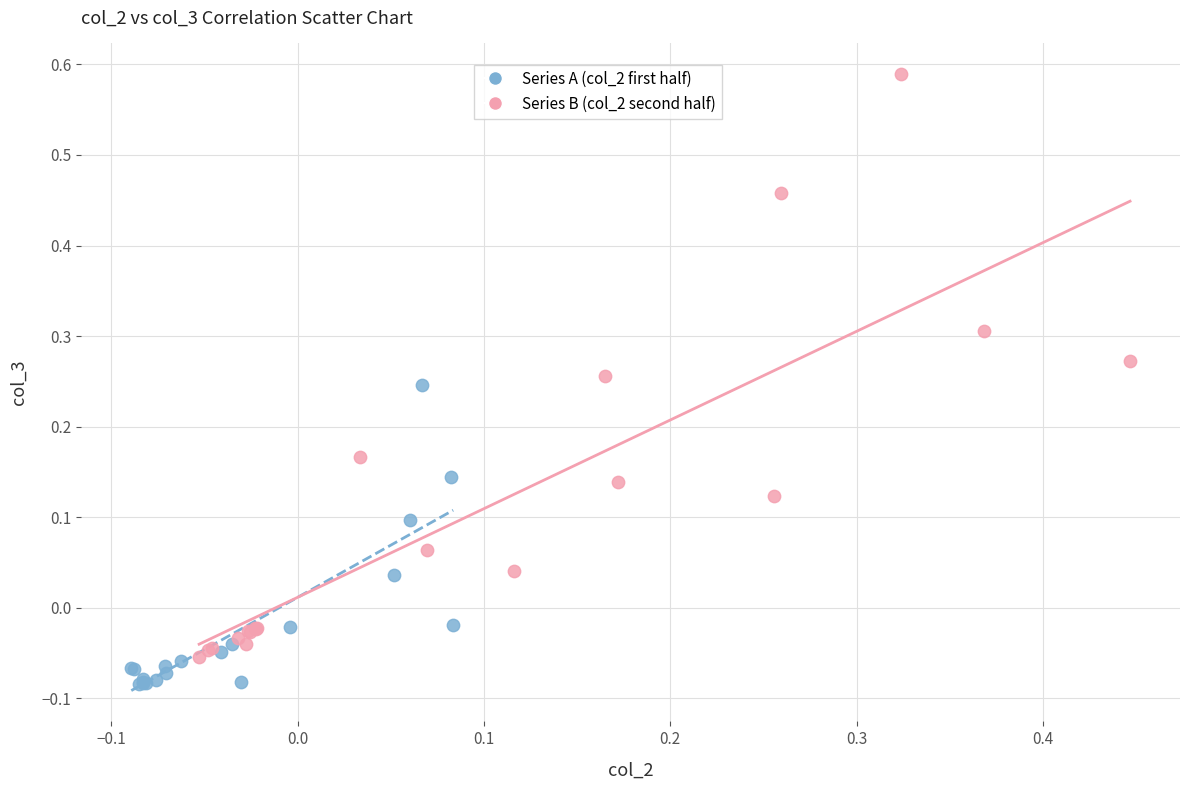

Which series contains the lowest Y value?

Series A (col_2 first half)